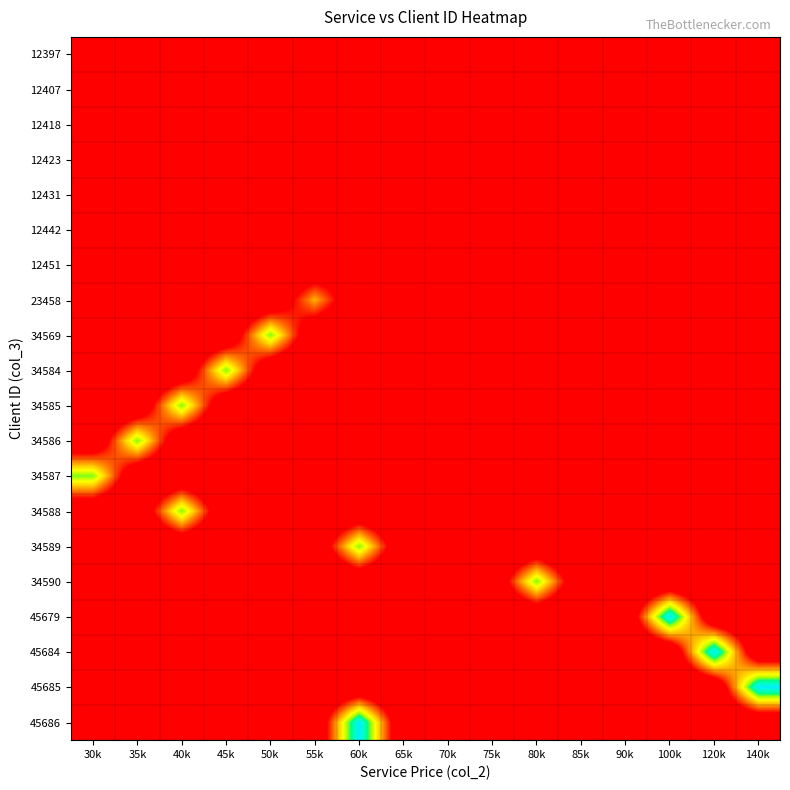

Reading left to right, extract all data points from this chart.

row_0: 0	0	0	0	0	0	0	0	0	0	0	0	12397	0	0	0
row_1: 0	0	0	0	0	0	0	0	0	0	0	12407	0	0	0	0
row_2: 0	0	0	0	0	0	0	0	0	0	12418	0	0	0	0	0
row_3: 0	0	0	0	0	0	0	0	0	12423	0	0	0	0	0	0
row_4: 0	0	0	0	0	0	0	0	12431	0	0	0	0	0	0	0
row_5: 0	0	0	0	0	0	0	12442	0	0	0	0	0	0	0	0
row_6: 0	0	0	0	0	0	12451	0	0	0	0	0	0	0	0	0
row_7: 0	0	0	0	0	23458	0	0	0	0	0	0	0	0	0	0
row_8: 0	0	0	0	34569	0	0	0	0	0	0	0	0	0	0	0
row_9: 0	0	0	34584	0	0	0	0	0	0	0	0	0	0	0	0
row_10: 0	0	34585	0	0	0	0	0	0	0	0	0	0	0	0	0
row_11: 0	34586	0	0	0	0	0	0	0	0	0	0	0	0	0	0
row_12: 34587	0	0	0	0	0	0	0	0	0	0	0	0	0	0	0
row_13: 0	0	34588	0	0	0	0	0	0	0	0	0	0	0	0	0
row_14: 0	0	0	0	0	0	34589	0	0	0	0	0	0	0	0	0
row_15: 0	0	0	0	0	0	0	0	0	0	34590	0	0	0	0	0
row_16: 0	0	0	0	0	0	0	0	0	0	0	0	0	45679	0	0
row_17: 0	0	0	0	0	0	0	0	0	0	0	0	0	0	45684	0
row_18: 0	0	0	0	0	0	0	0	0	0	0	0	0	0	0	45685
row_19: 0	0	0	0	0	0	45686	0	0	0	0	0	0	0	0	0